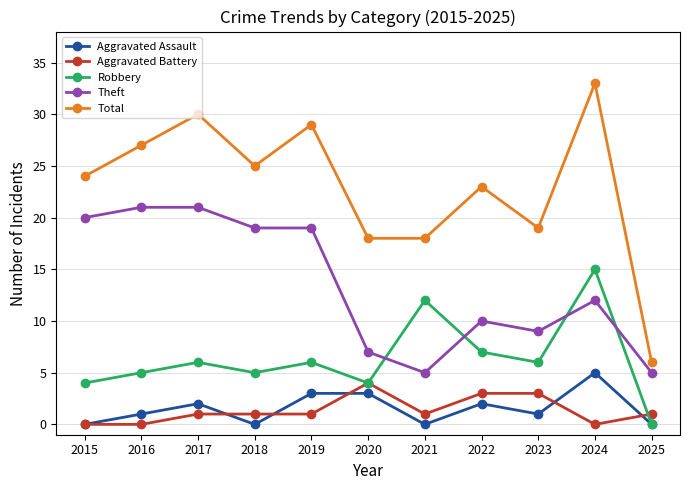

Which label corresponds to the largest value in the chart?

2024